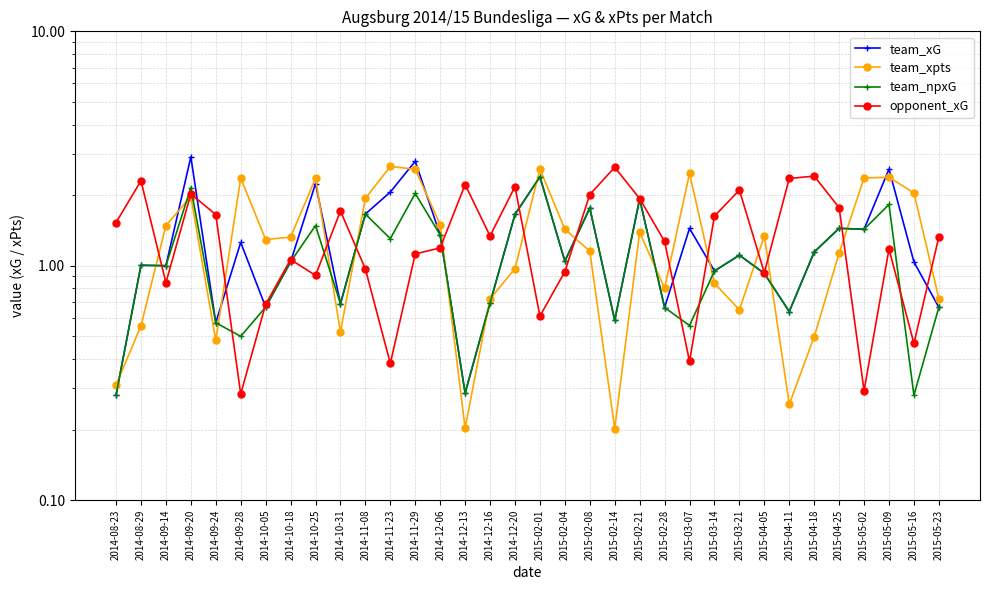

How many times do team_xpts and team_xG cross each other?

20